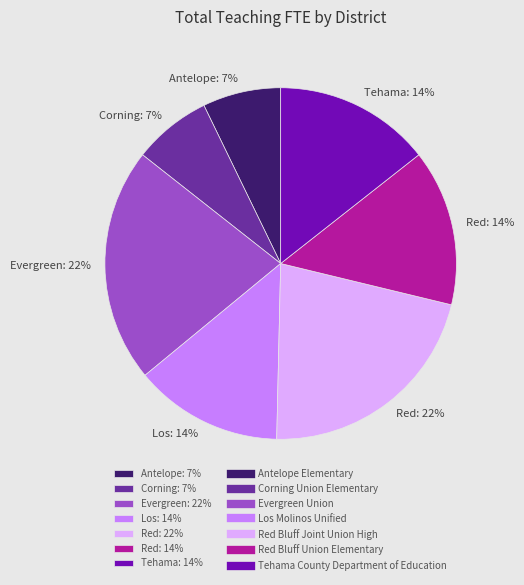

What is the ratio of the value at Corning: 7% to the value at Los: 14%?

0.5